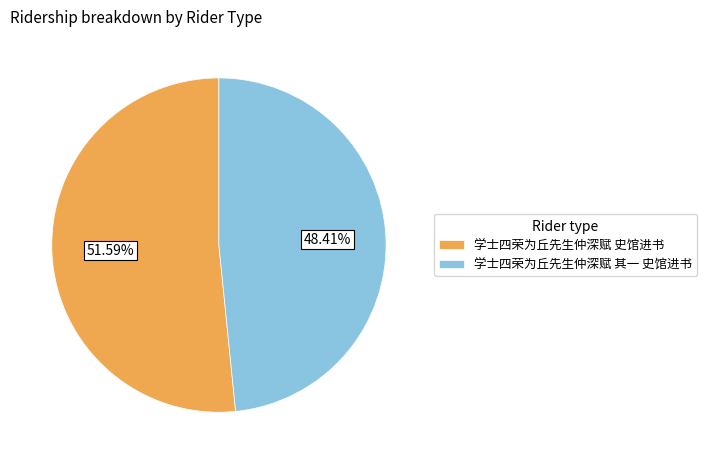

What is the smallest slice in the pie chart?

学士四荣为丘先生仲深赋 其一 史馆进书